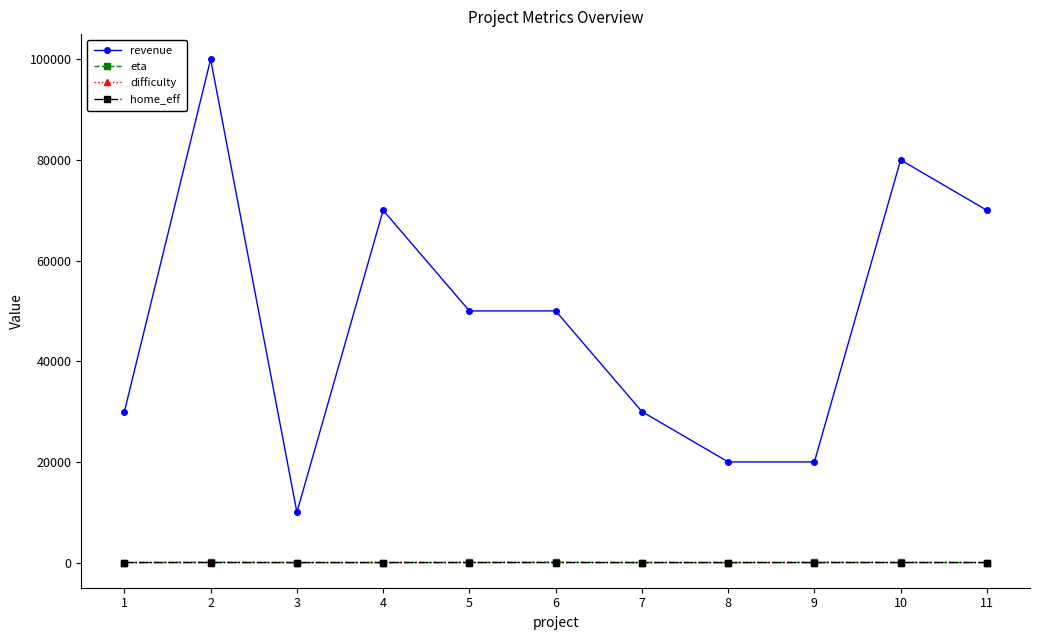

Between 1 and 2, which series saw the biggest shift?

revenue